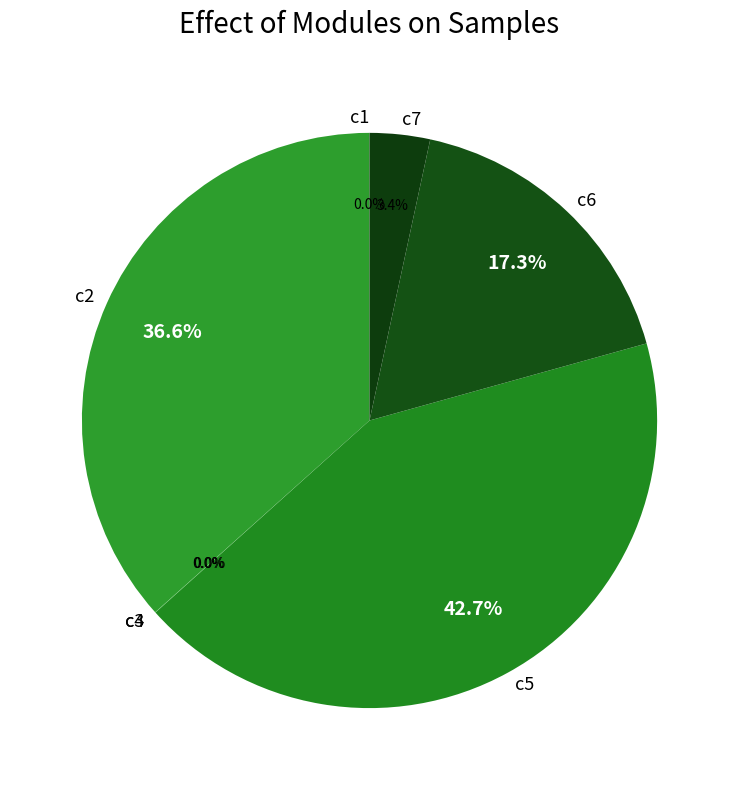

What is the largest slice in the pie chart?

c5